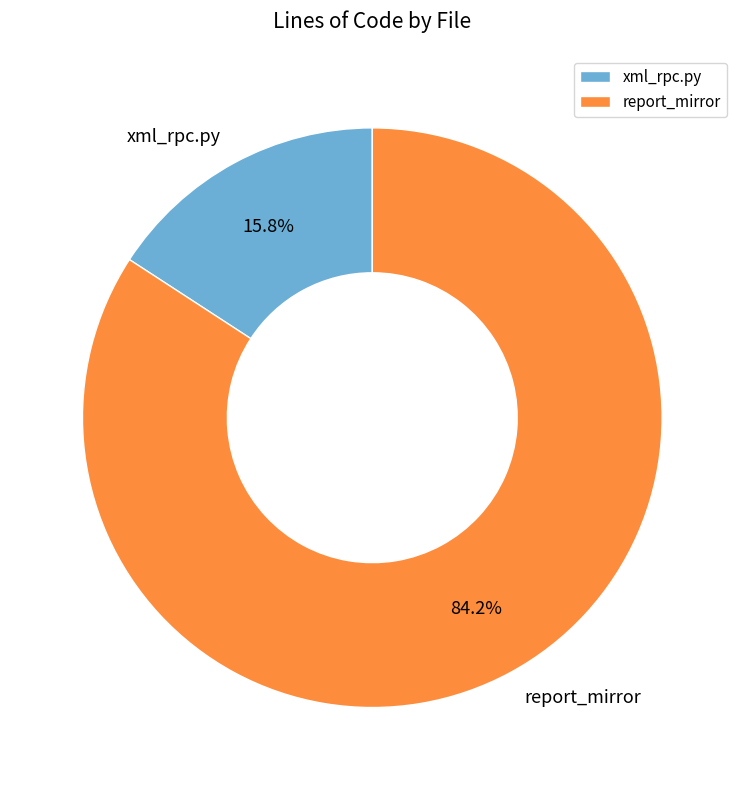

Do report_mirror and xml_rpc.py together represent more than half of the pie?

Yes